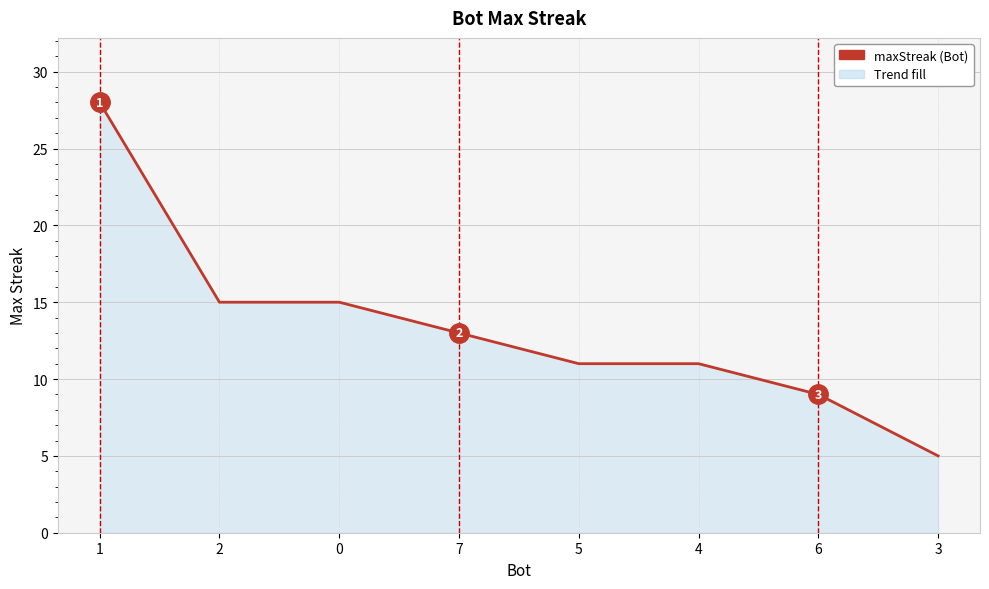

True or false: the data has more than 2 interior local peaks.

False